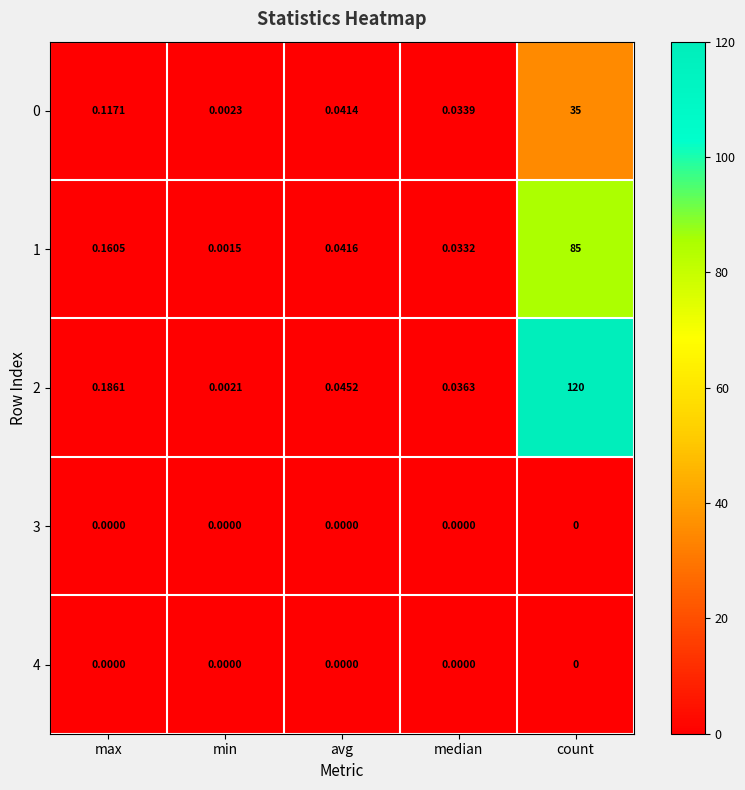

Rank the categories by 0 value from highest to lowest.

count, max, avg, median, min